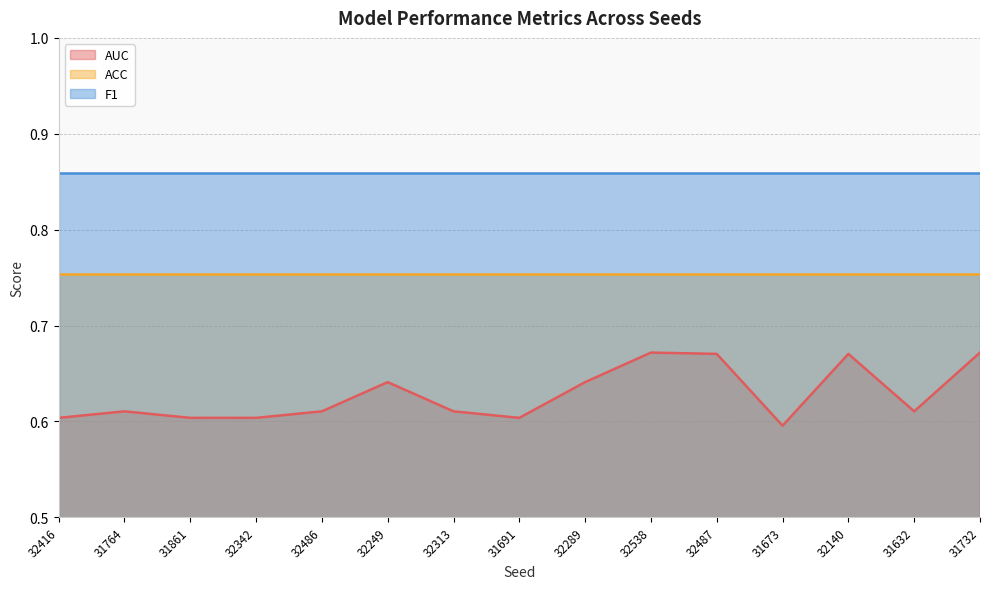

What is the label of the 10th point from the left?

32538